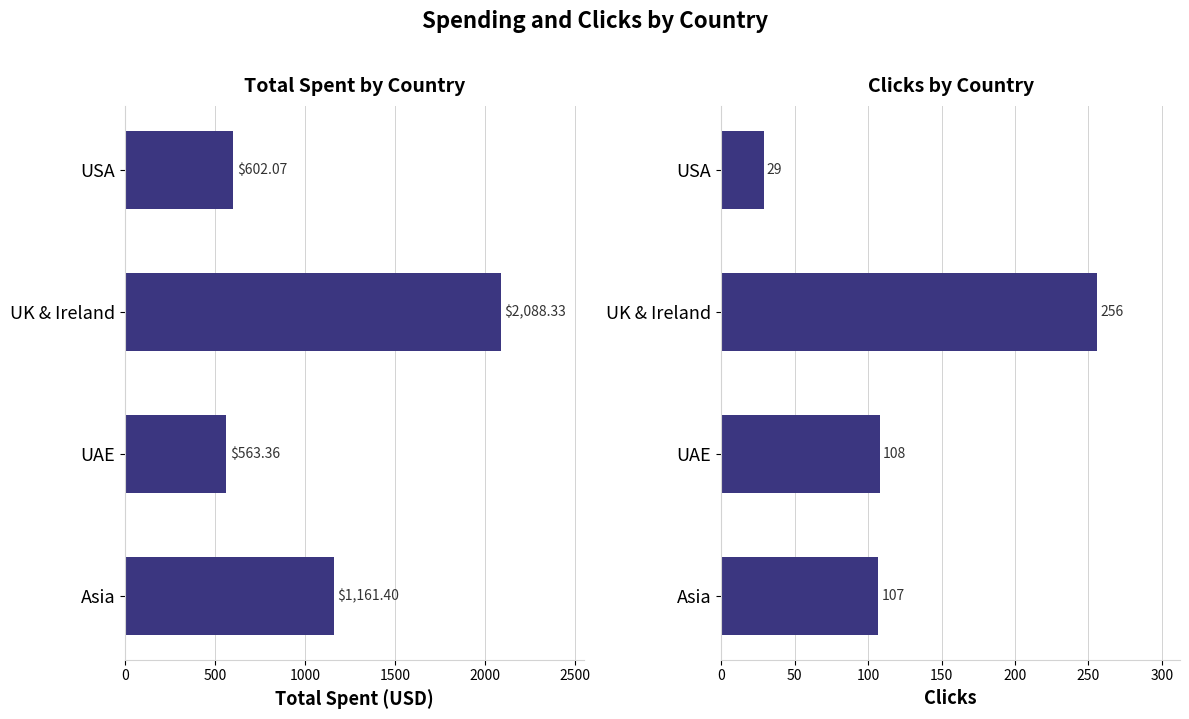

Which series has the largest range (max minus min)?

Total Spent